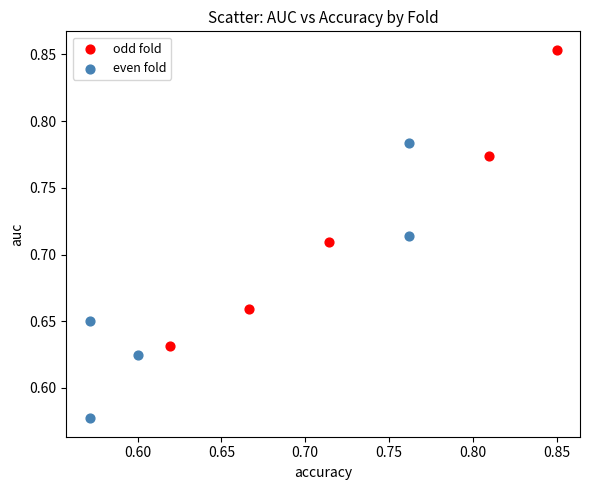

What are all the series names shown in the legend?

odd fold, even fold